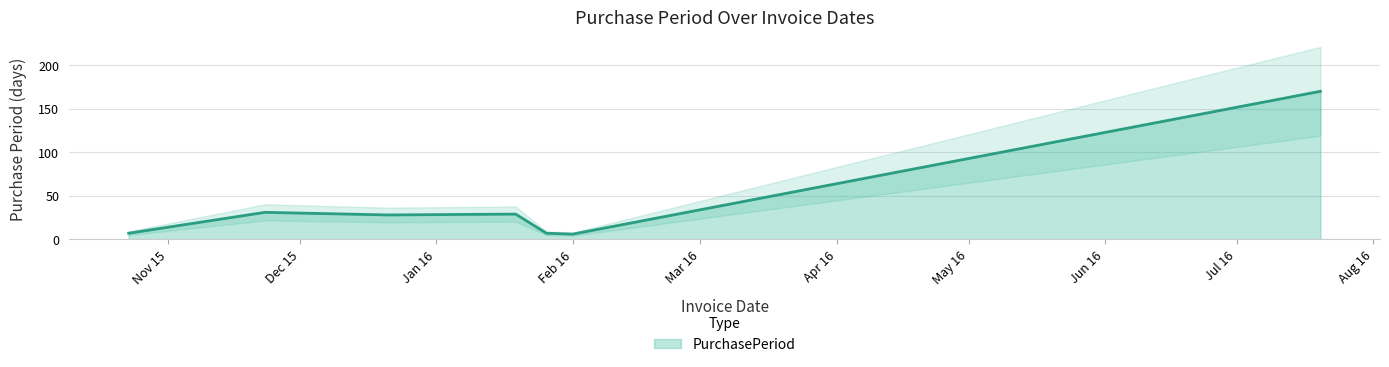

Where is the first local maximum?

2015-11-23